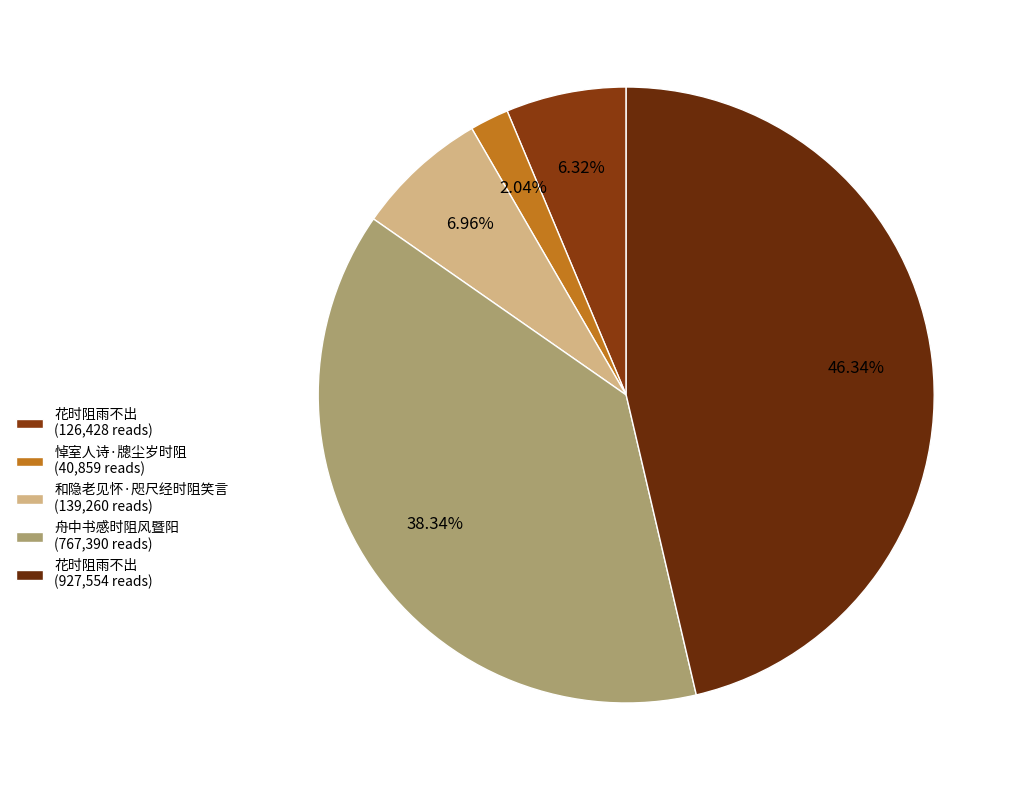

To the nearest percent, what is the difference between the largest and smallest slice percentages?

44%